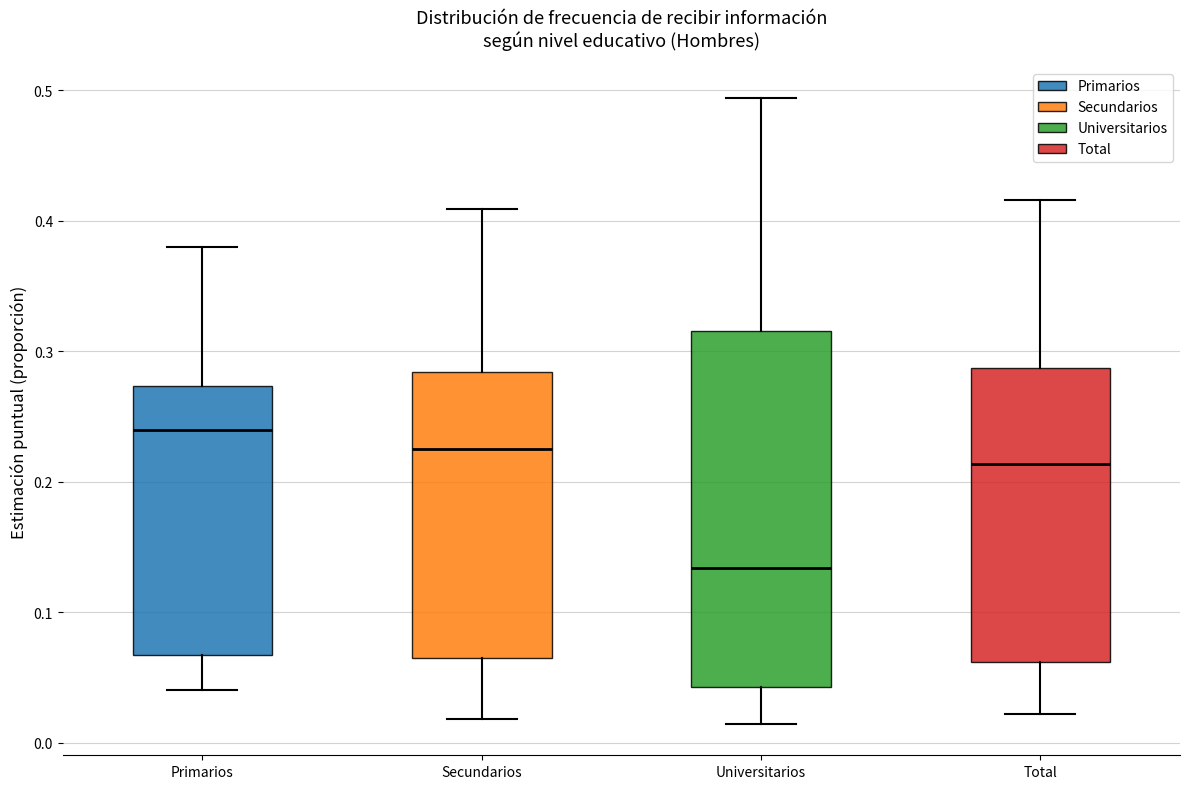

Which box is the tallest, from its lower edge to its upper edge?

Universitarios